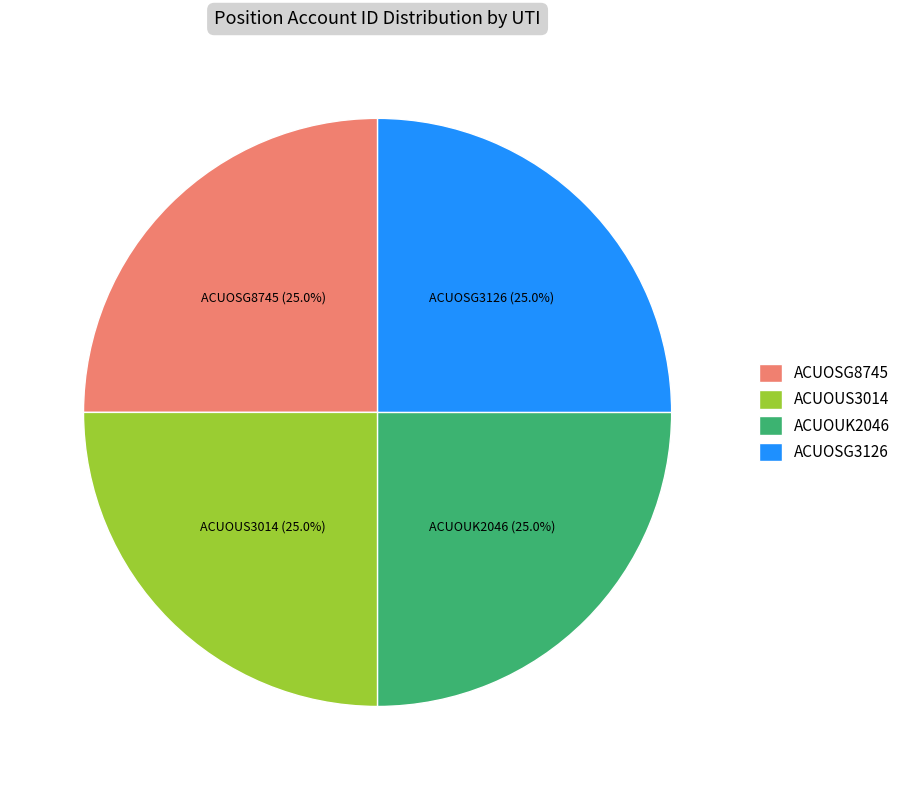

Is there a majority slice in this chart?

No